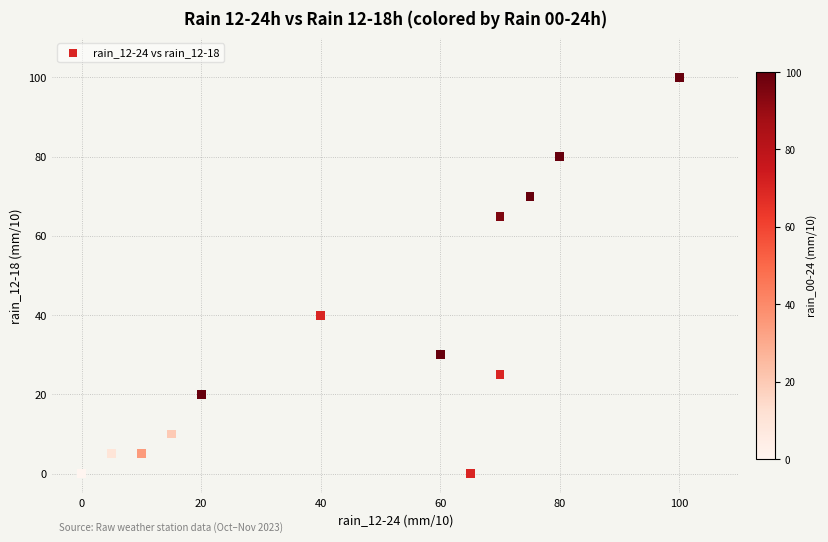

What Y value in the scatter plot is closest to 50?

40